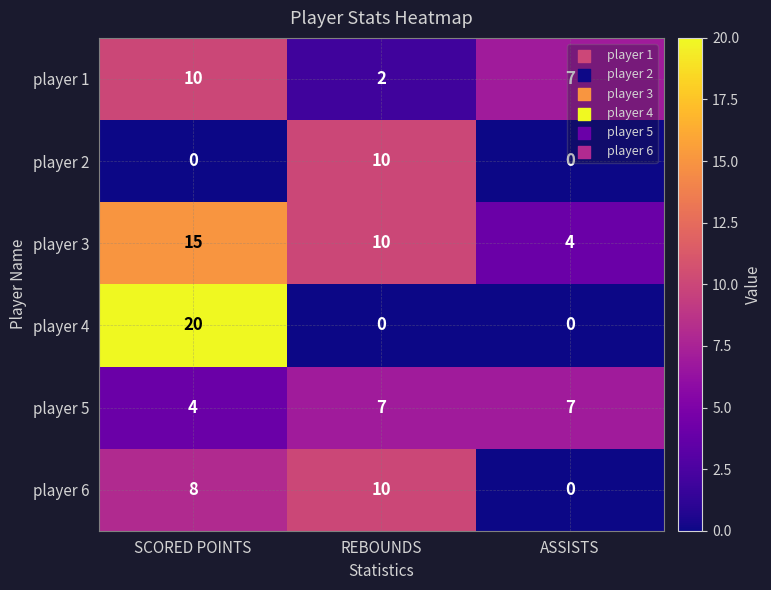

At which category is the sum across all series the highest?

SCORED POINTS